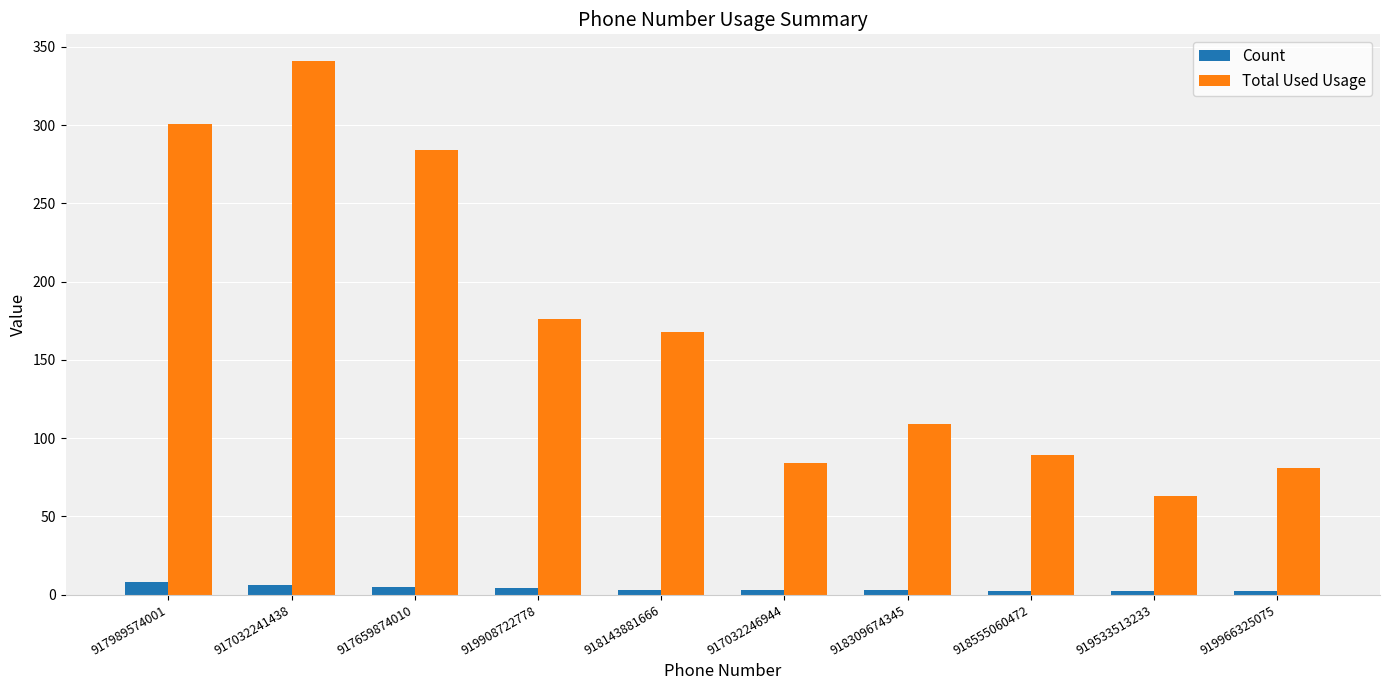

What is the value of the Count bar at the 6th from the left?

3